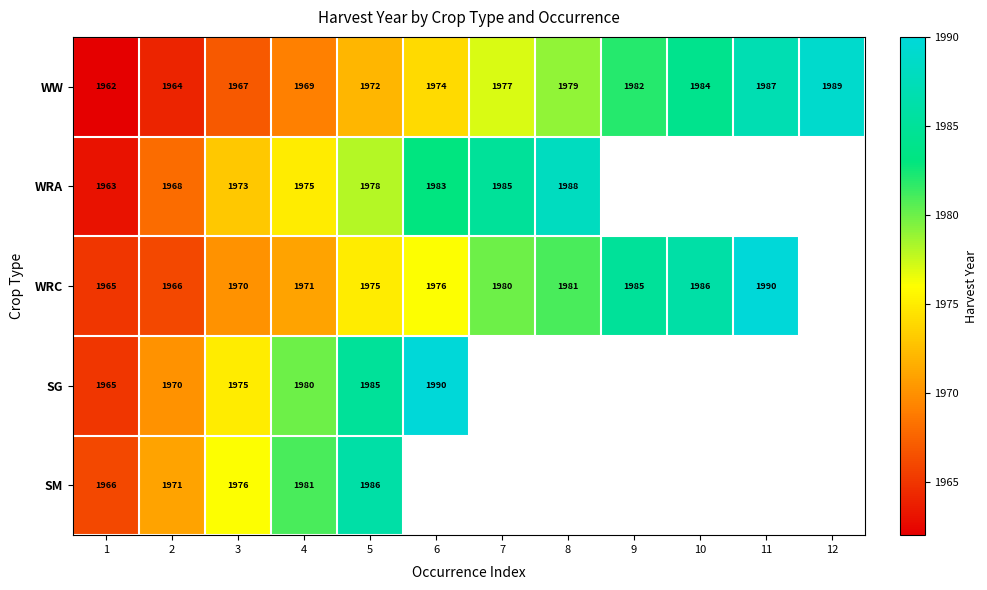

Count the number of data series in this chart.

5